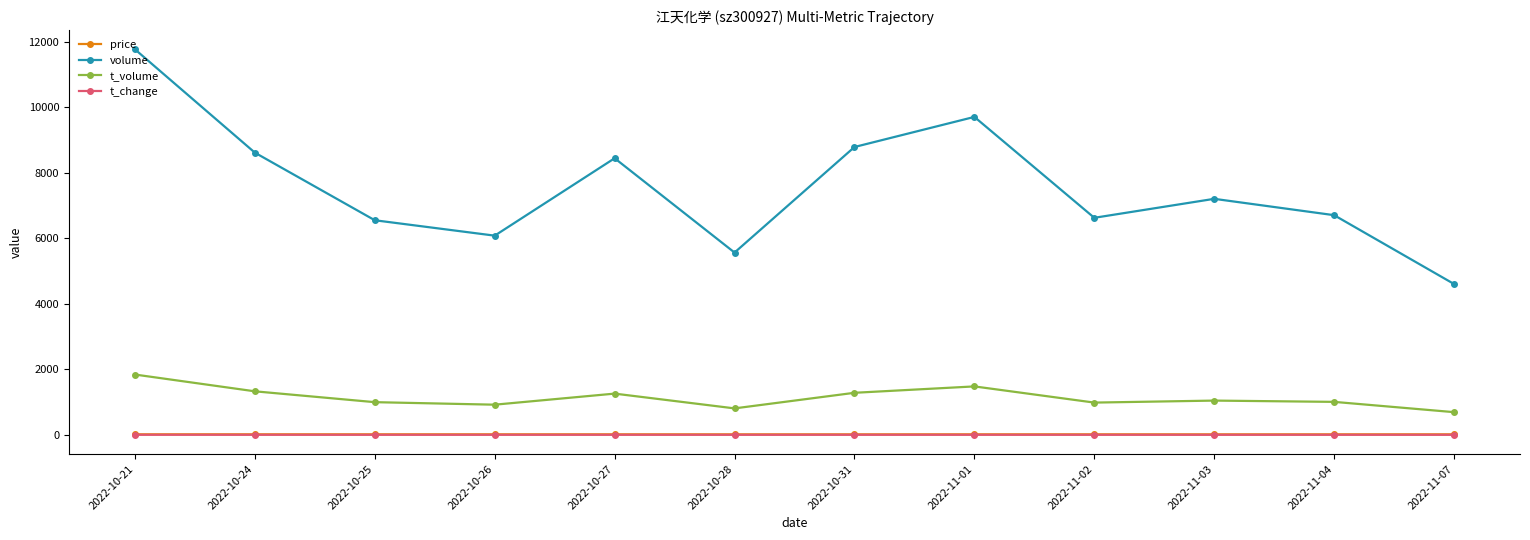

At which category is the sum across all series the highest?

2022-10-21